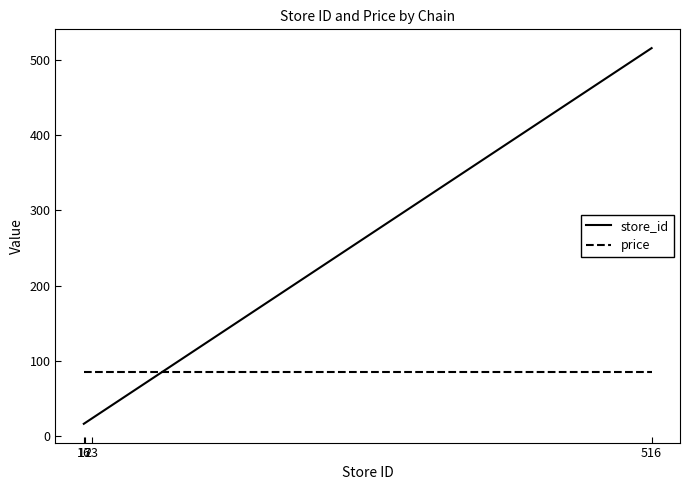

Which series has the largest total across all categories?

store_id